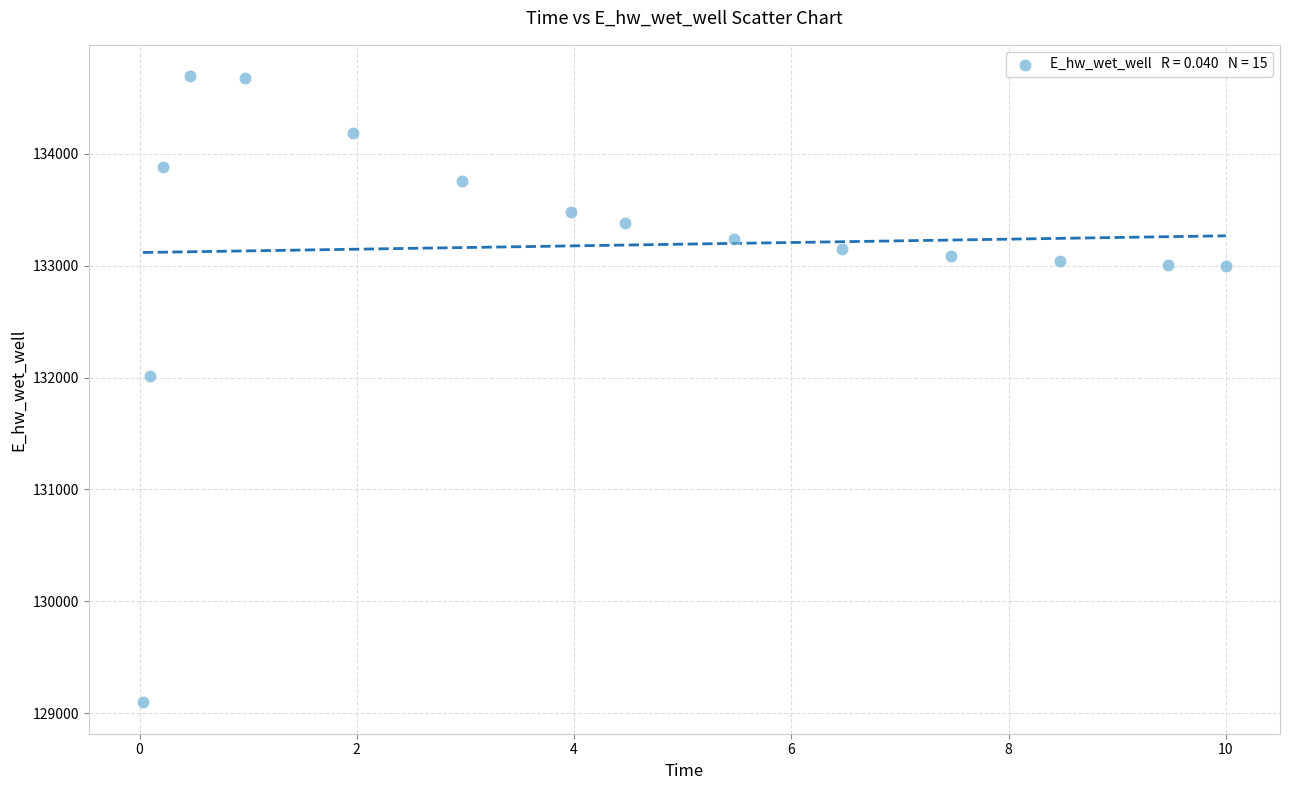

What Y value in the scatter plot is closest to 131895?

132017.2